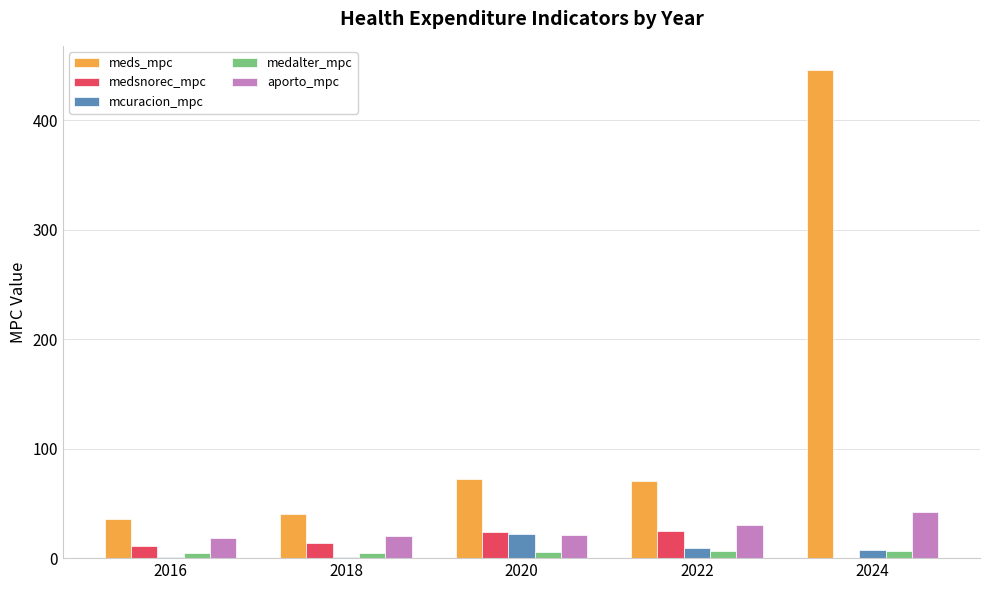

What is the sum of all mcuracion_mpc values?

41.1